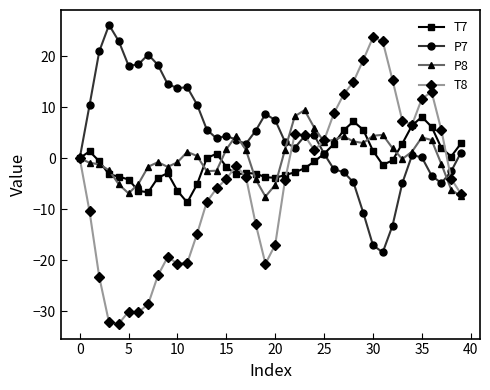

Which series has the largest total across all categories?

P7